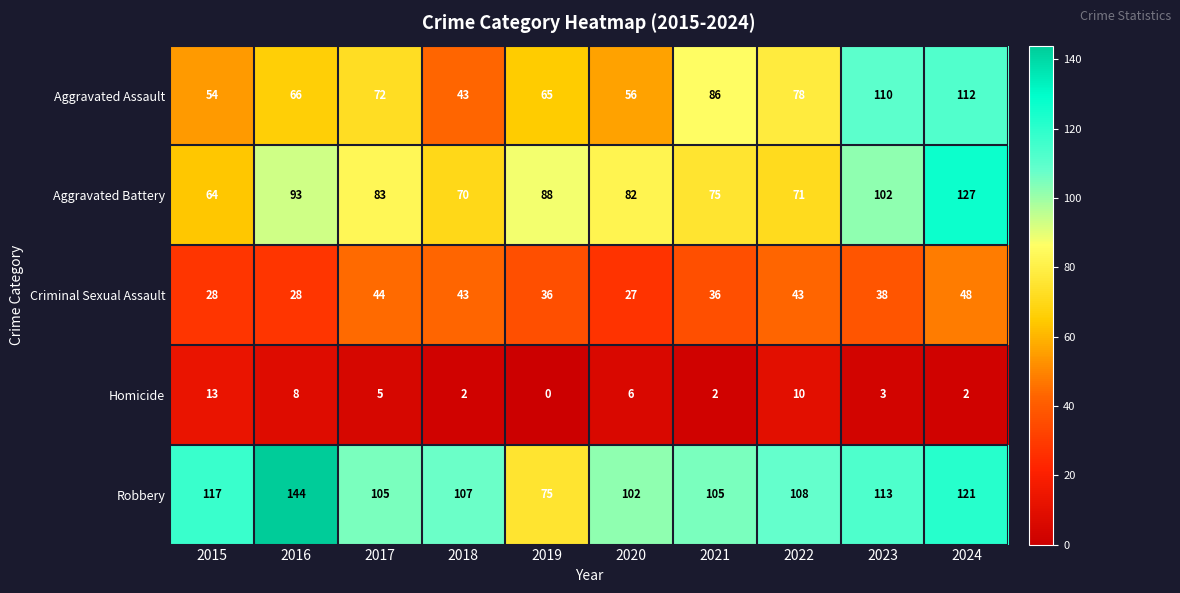

Which label corresponds to the largest value in the chart?

2016